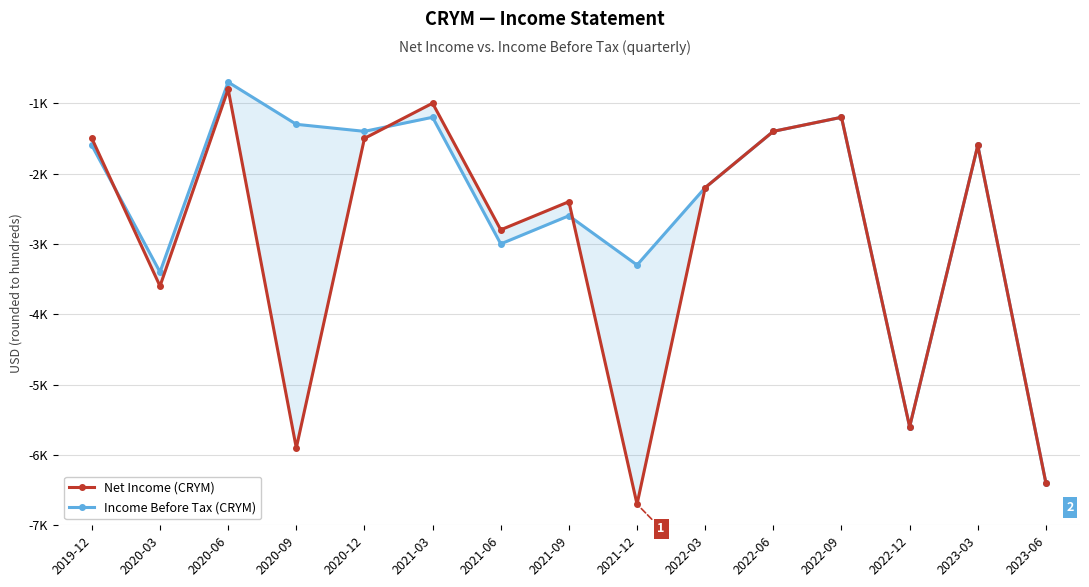

In Income Before Tax (CRYM), how many points are higher than both neighbors (excluding endpoints)?

5